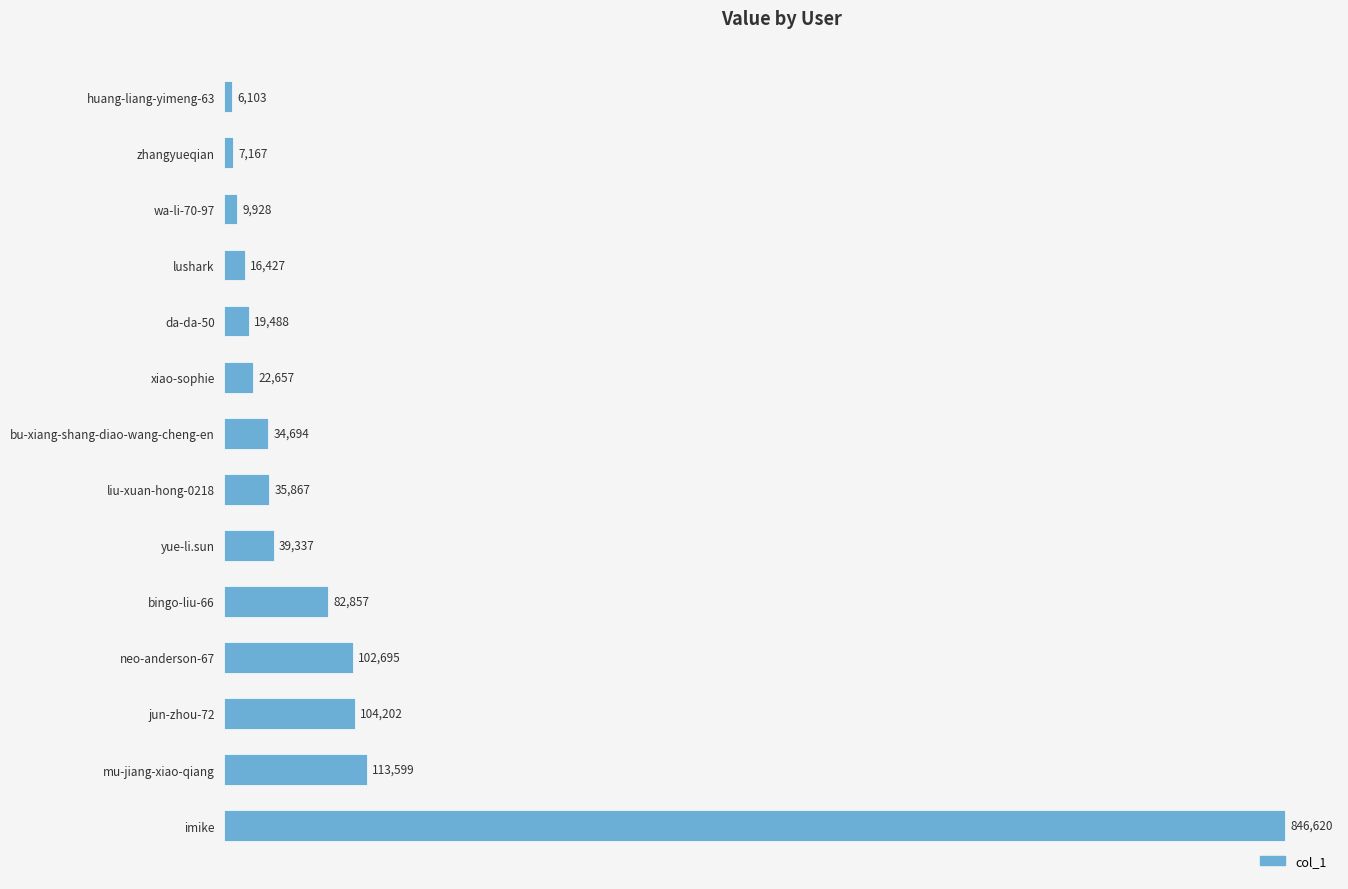

How many distinct data groups are displayed?

1